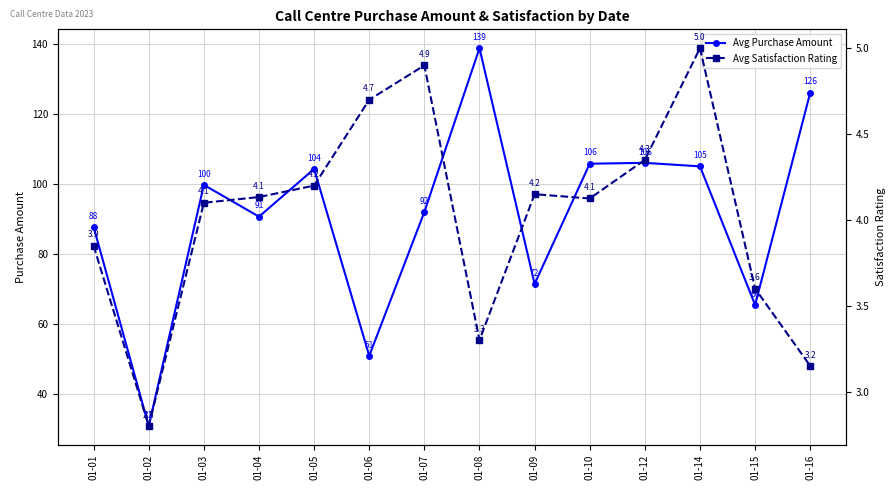

Where is the first local minimum for Avg Purchase Amount?

01-02